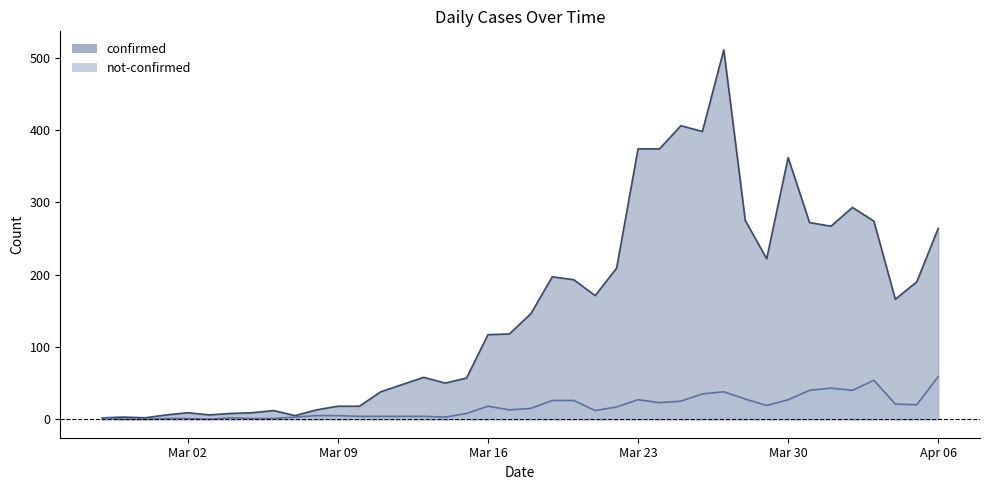

Which series has the largest range (max minus min)?

confirmed